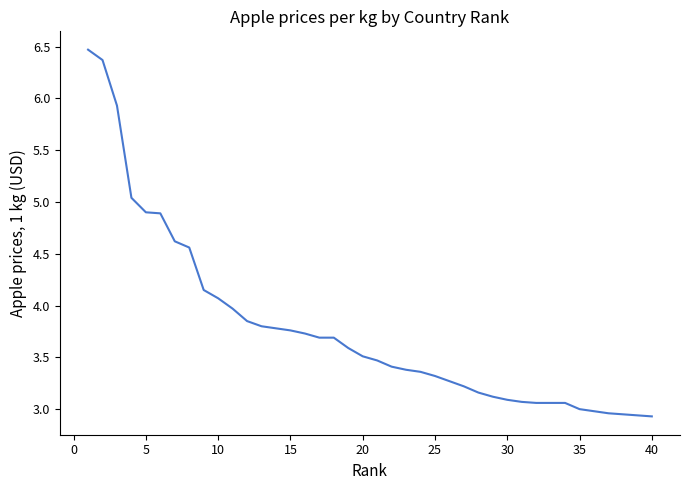

What is the greatest value displayed?

6.5